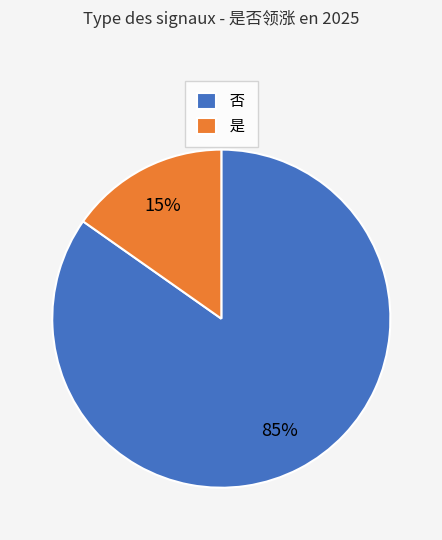

Is 否 the majority of the pie?

Yes